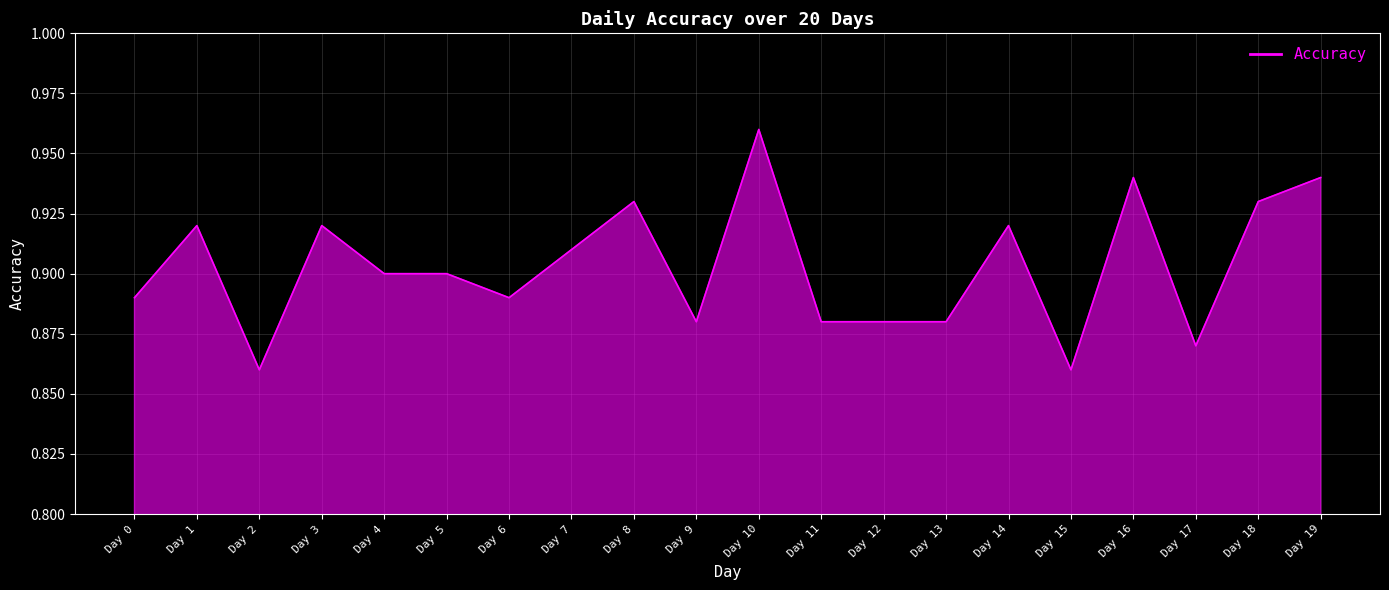

Which category has the highest value across all series?

Day 10